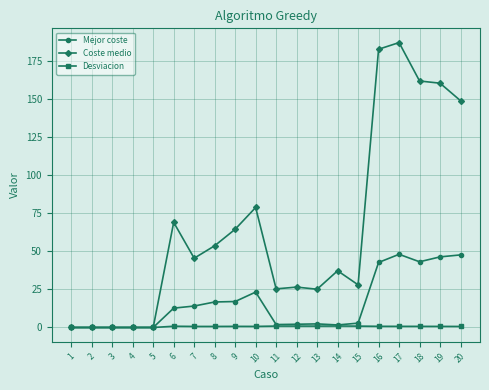

At 9, list the series in order from smallest to largest.

Desviacion, Mejor coste, Coste medio